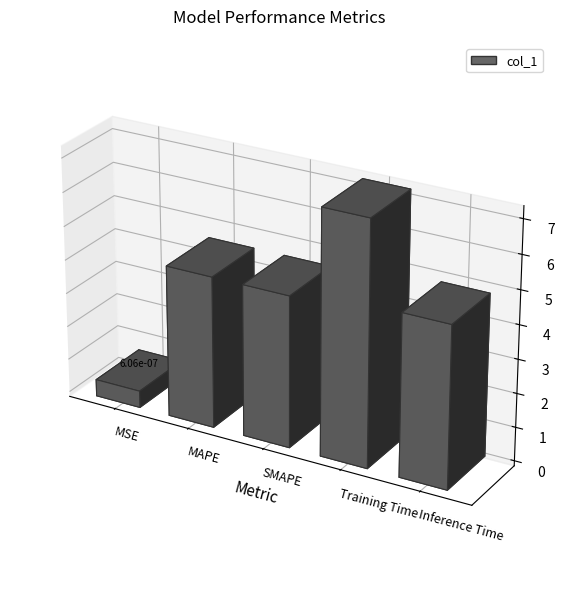

What position from the left is Inference Time?

5